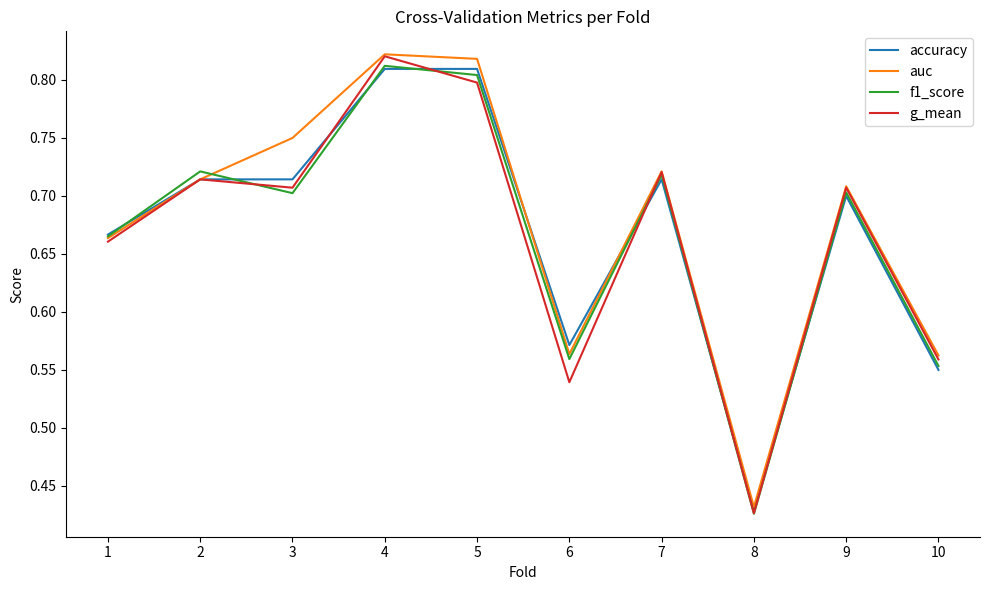

Is it true that g_mean equals 0.4 at 7?

False